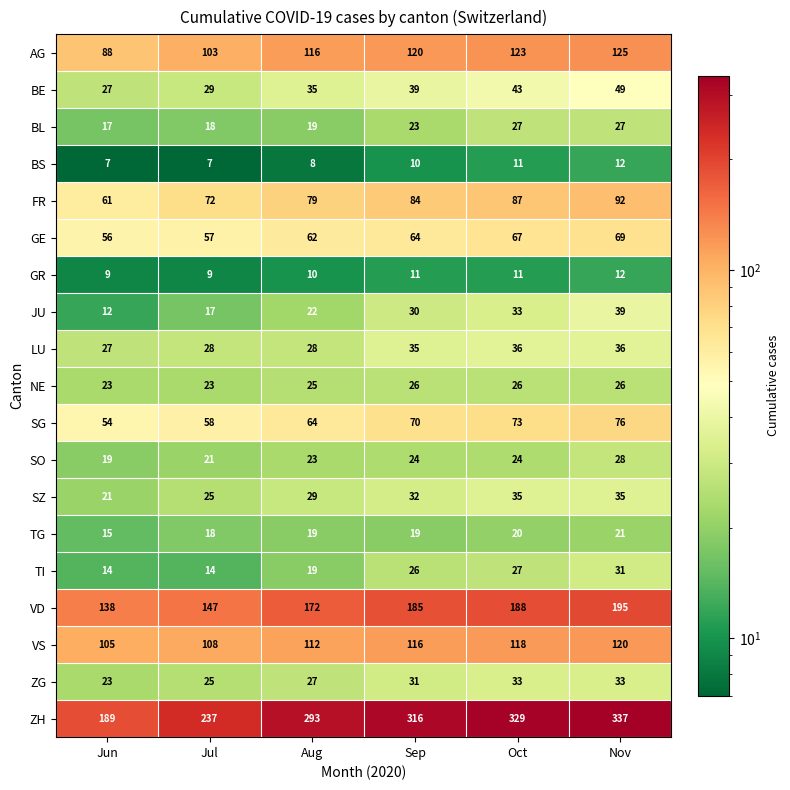

Count the SG values in the range 58 to 73.

4